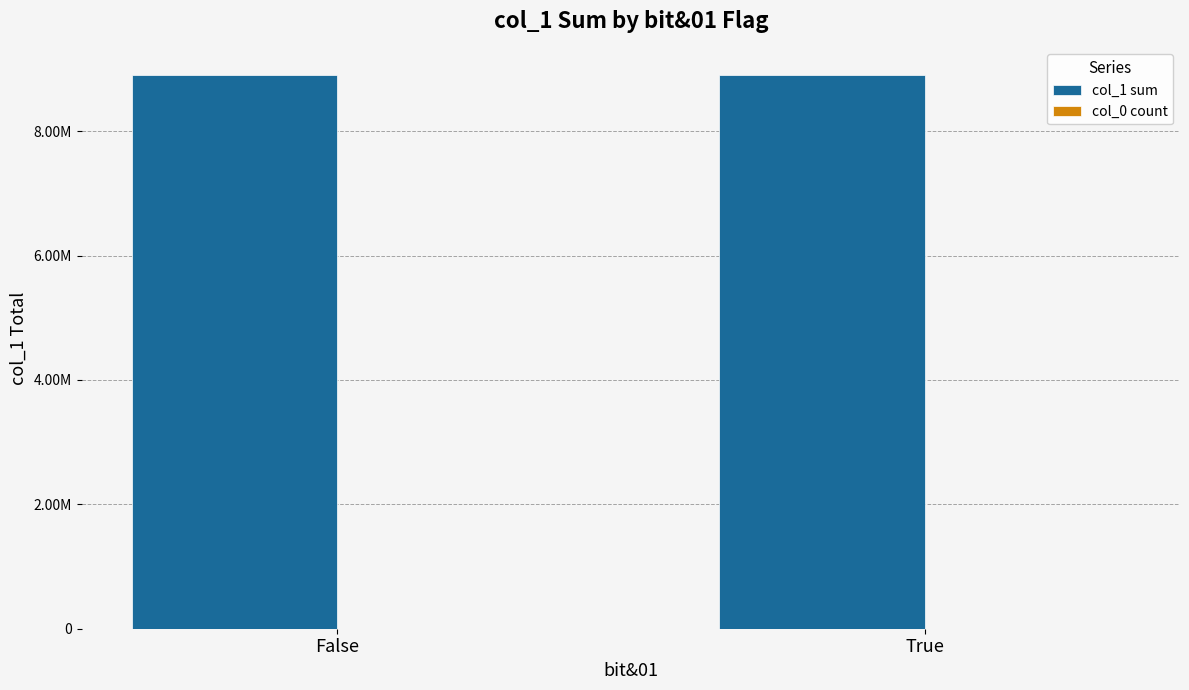

At which category is the sum across all series the highest?

False